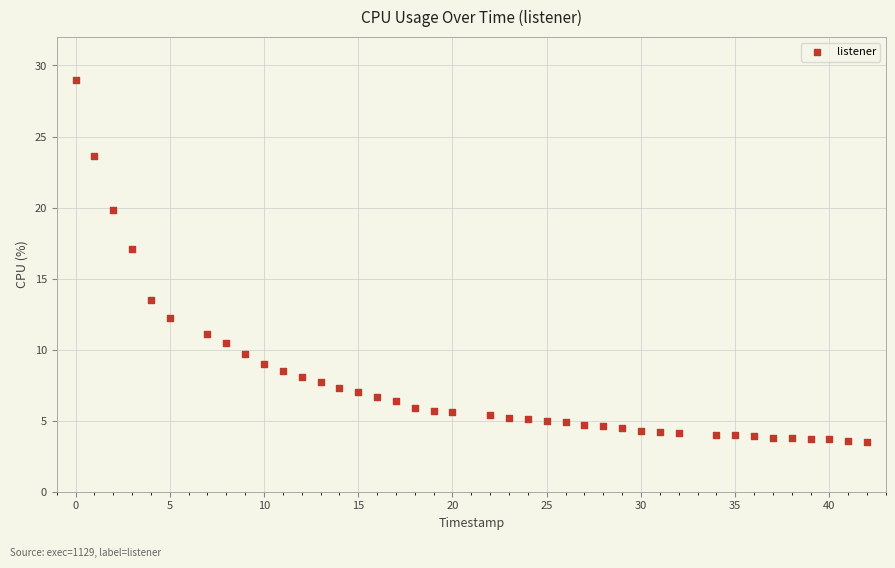

What is the range of X values (max minus min)?

42.0